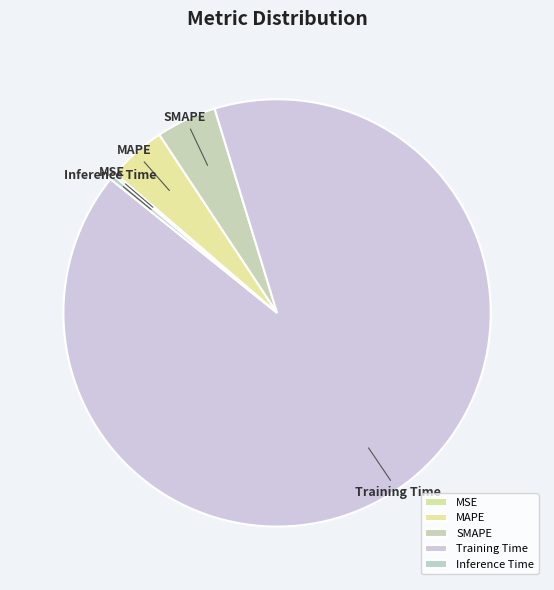

Do Training Time and Inference Time together represent more than half of the pie?

Yes